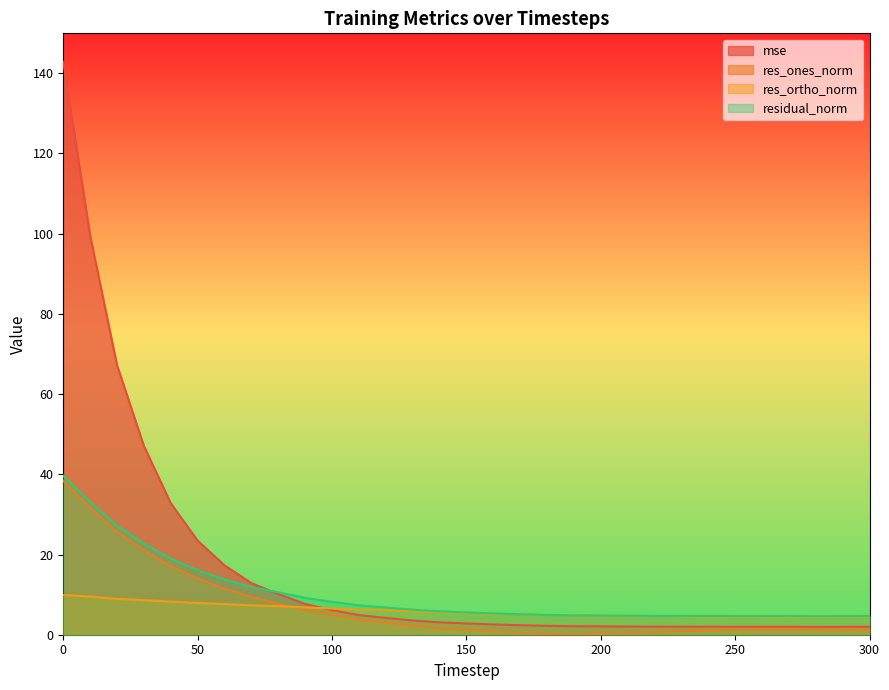

At which category does res_ones_norm reach its first local valley?

190